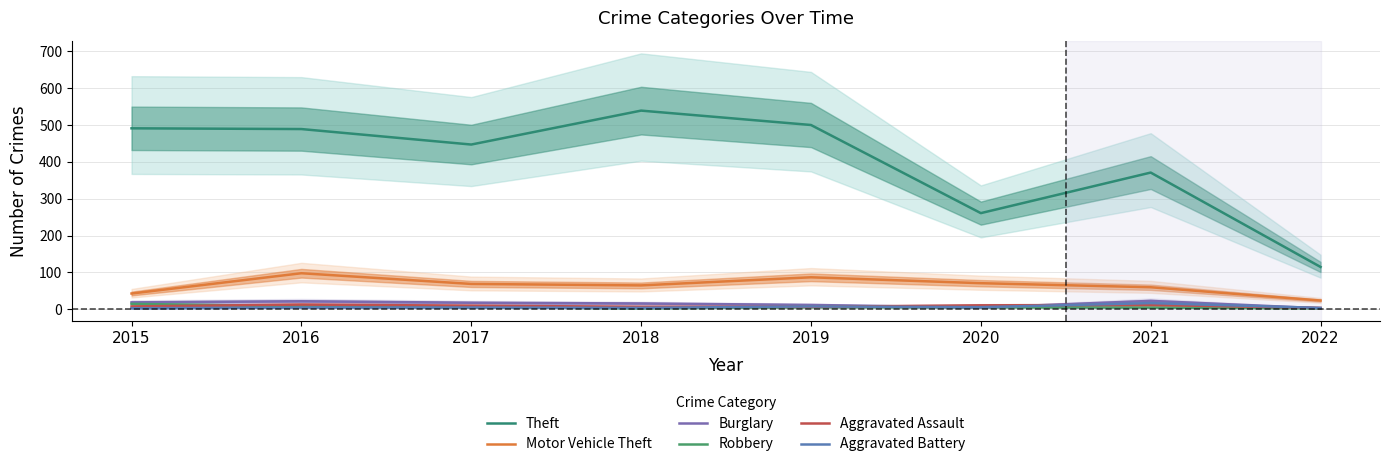

What is the value of the Robbery point at the 1st from the left?

15